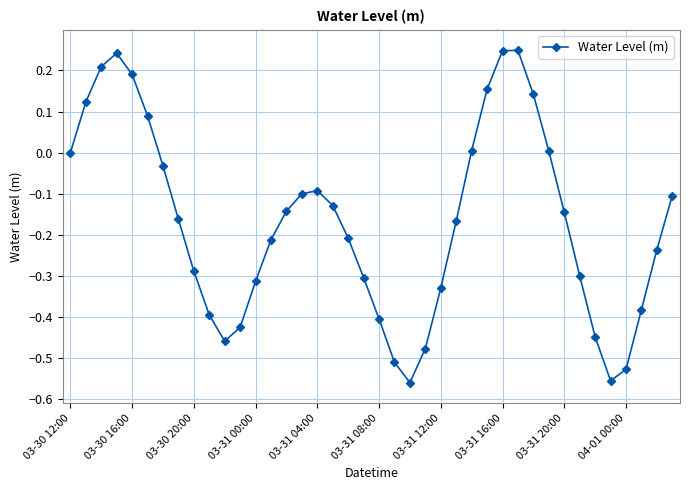

What is the difference between the maximum and minimum values?

0.8